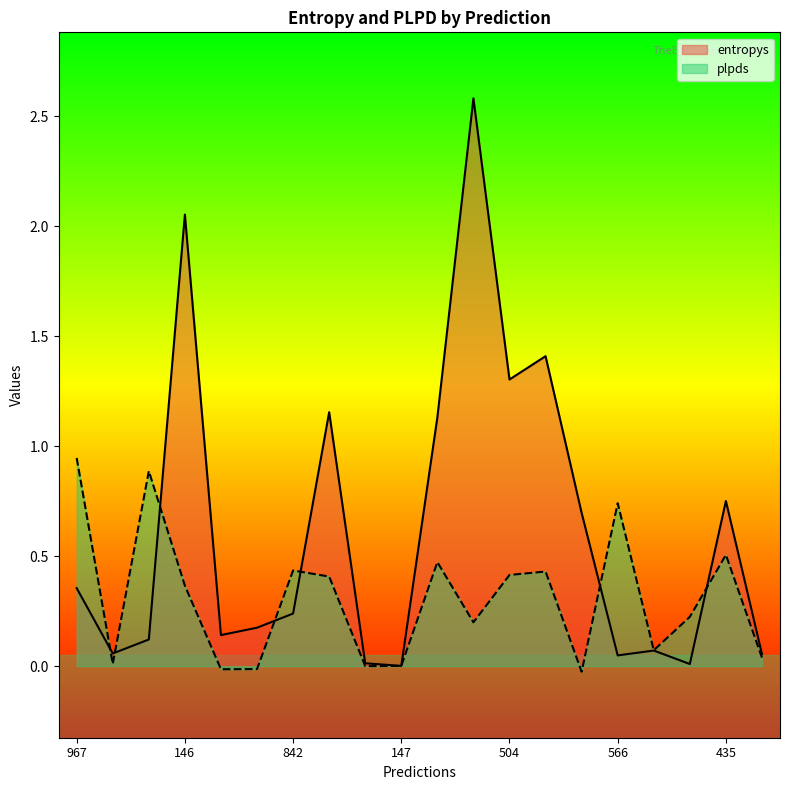

What is the label of the 4th point from the left?

146